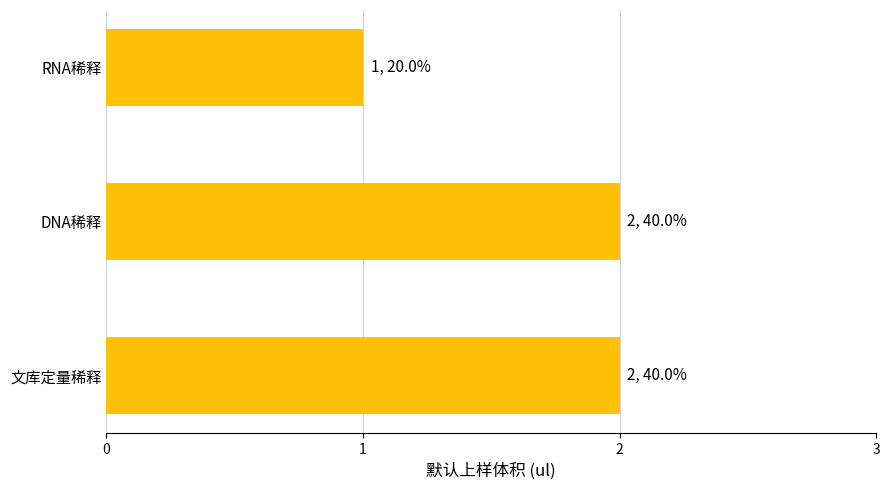

What is the smallest value displayed?

1